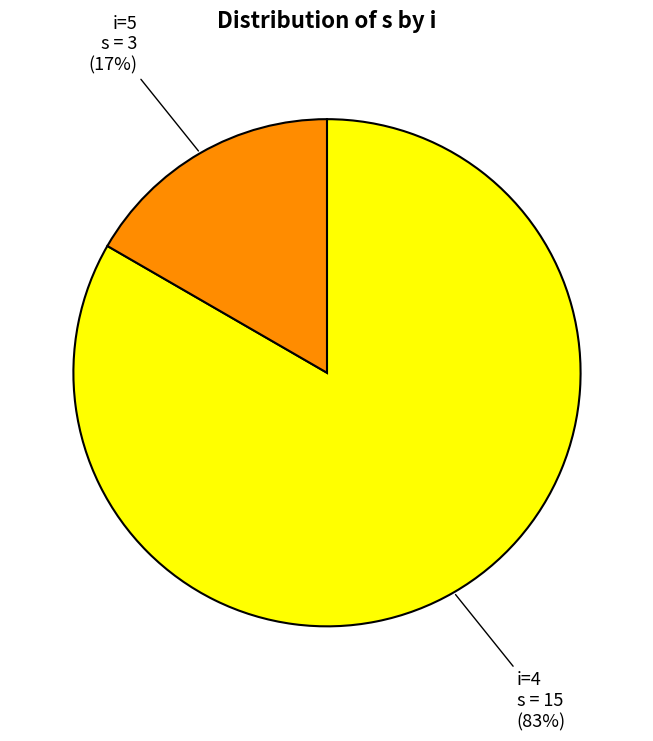

To the nearest percent, what is the average slice percentage?

50%